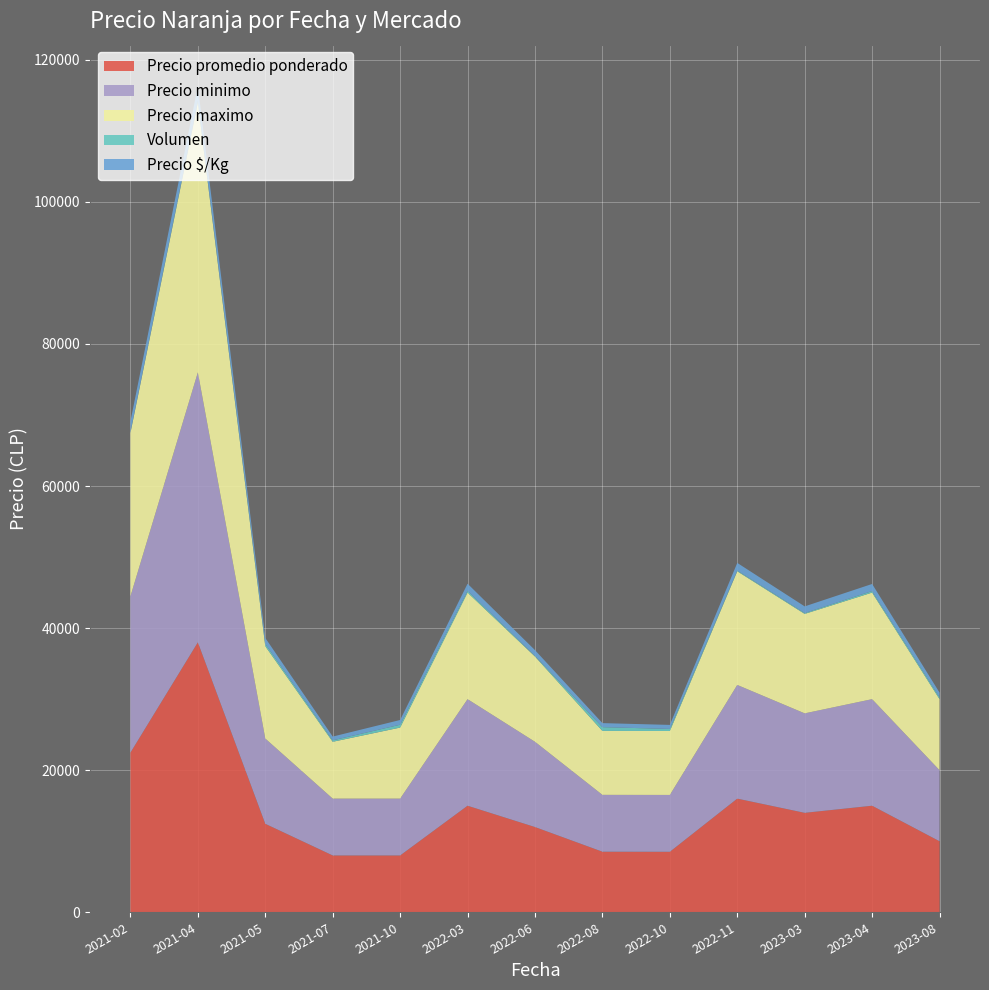

Reading left to right, transcribe all the data shown in this chart.

Precio promedio ponderado: 22478	38000	12455	8000	8000	15000	12000	8528	8517	16000	14000	15000	10000
Precio minimo: 22000	38000	12000	8000	8000	15000	12000	8000	8000	16000	14000	15000	10000
Precio maximo: 23000	38000	13000	8000	10000	15000	12000	9000	9000	16000	14000	15000	10000
Volumen: 115	200	330	200	400	250	100	530	290	110	125	215	255
Precio $/Kg: 1499	2111	830	533	667	1000	800	569	568	1067	933	1000	667